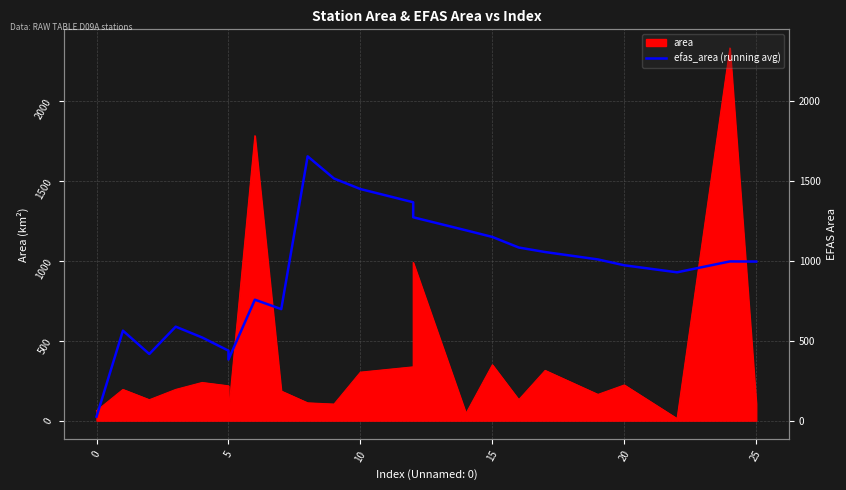

What is the smallest value displayed?

25.0